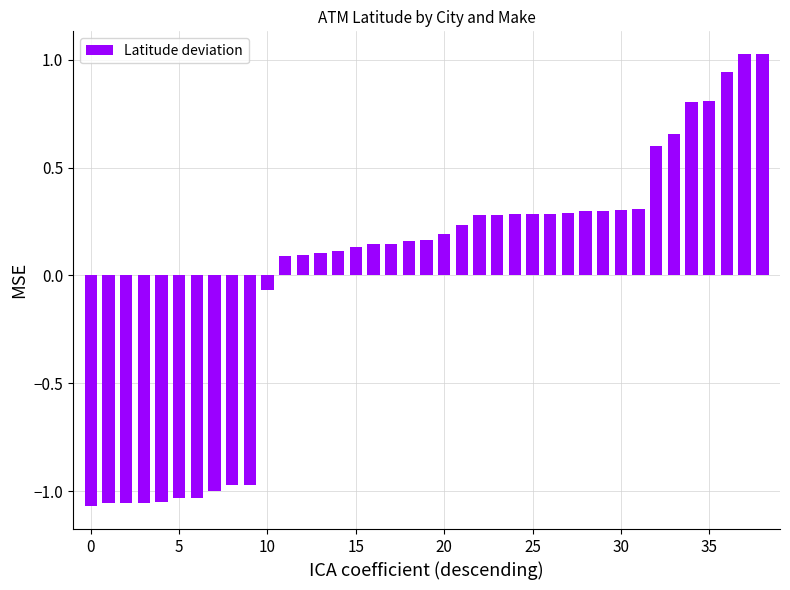

What is the value of the 26th bar from the left?

0.3